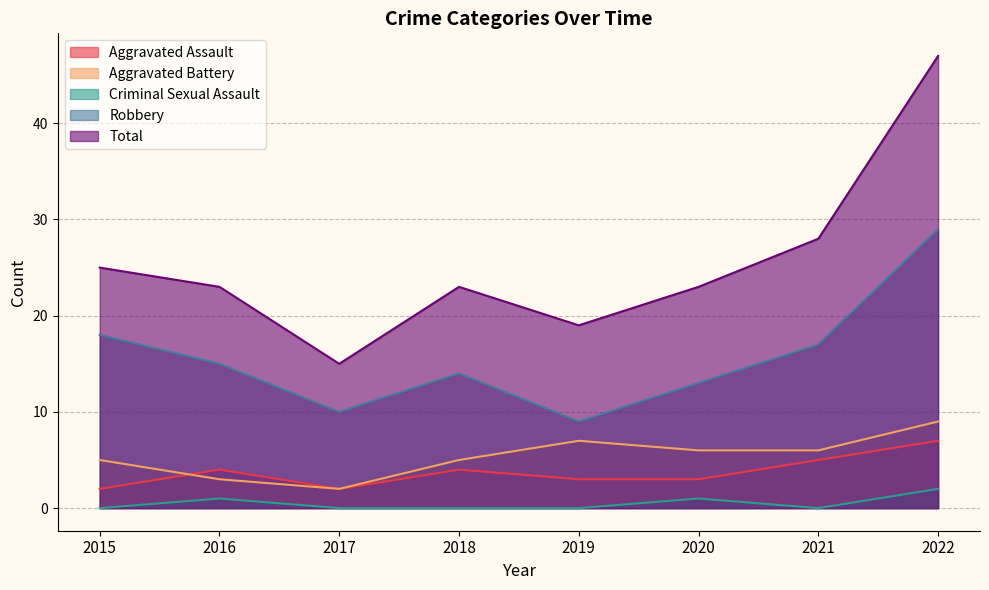

List the labels in order of Criminal Sexual Assault value, largest first.

2022, 2016, 2020, 2015, 2017, 2018, 2019, 2021